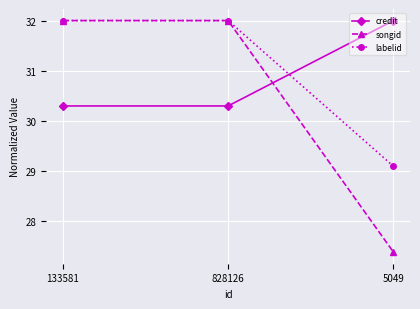

What are all the series names shown in the legend?

credit, songid, labelid